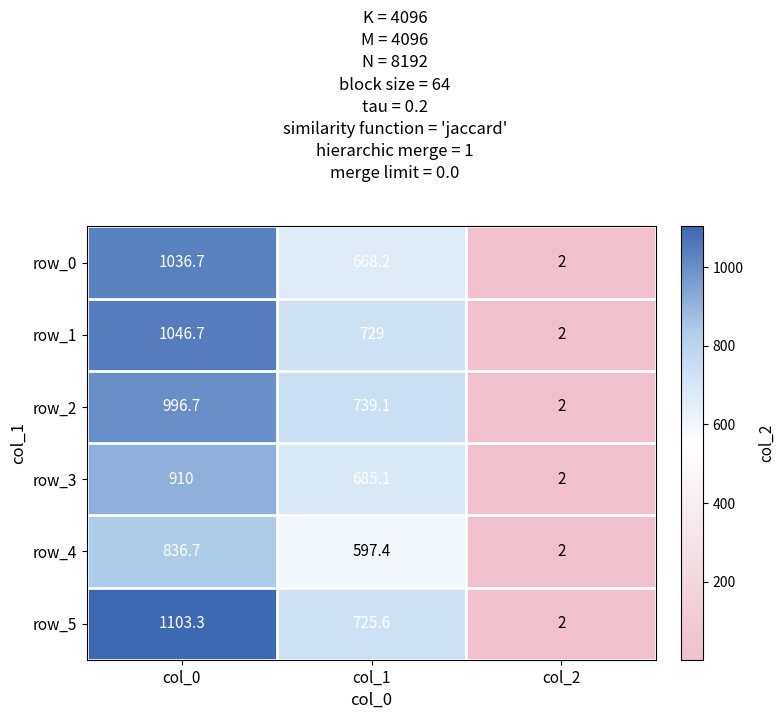

What is the sum of the row_5 values at col_1 and col_2?

727.6